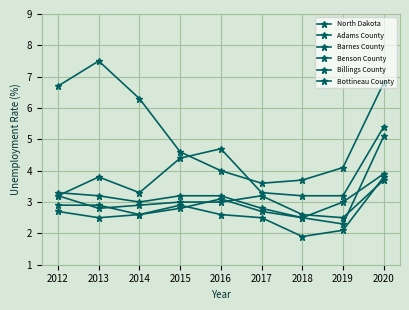

Reading left to right, what are all the values shown in this chart?

North Dakota: 2012=2.9	2013=2.9	2014=2.6	2015=2.8	2016=3.1	2017=2.7	2018=2.5	2019=2.3	2020=5.1
Adams County: 2012=2.7	2013=2.5	2014=2.6	2015=2.9	2016=2.6	2017=2.5	2018=1.9	2019=2.1	2020=3.8
Barnes County: 2012=3.3	2013=3.2	2014=3.0	2015=3.2	2016=3.2	2017=2.8	2018=2.5	2019=3.0	2020=3.9
Benson County: 2012=6.7	2013=7.5	2014=6.3	2015=4.6	2016=4.0	2017=3.6	2018=3.7	2019=4.1	2020=6.8
Billings County: 2012=3.2	2013=2.8	2014=2.9	2015=3.0	2016=3.0	2017=3.2	2018=2.6	2019=2.5	2020=3.7
Bottineau County: 2012=3.2	2013=3.8	2014=3.3	2015=4.4	2016=4.7	2017=3.3	2018=3.2	2019=3.2	2020=5.4